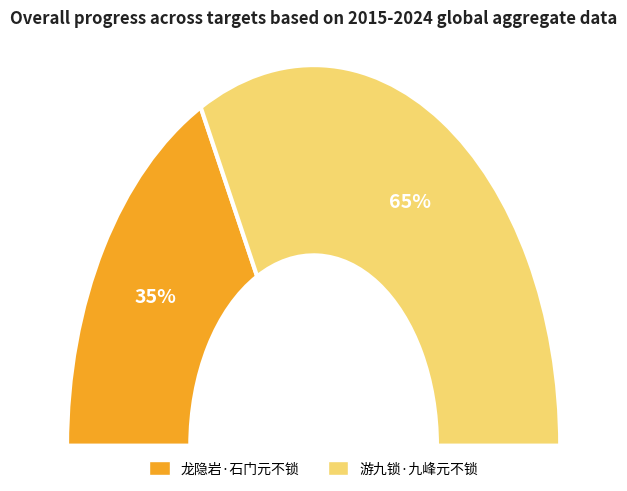

To the nearest percent, what is the difference between the 游九锁·九峰元不锁 and 龙隐岩·石门元不锁 slice percentages?

30%